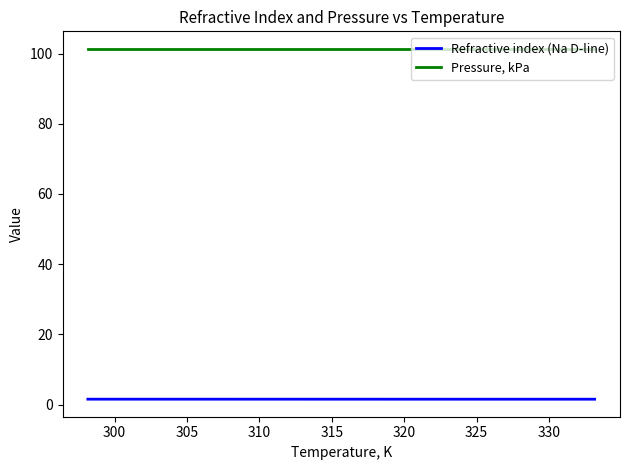

What is the greatest value displayed?

101.3